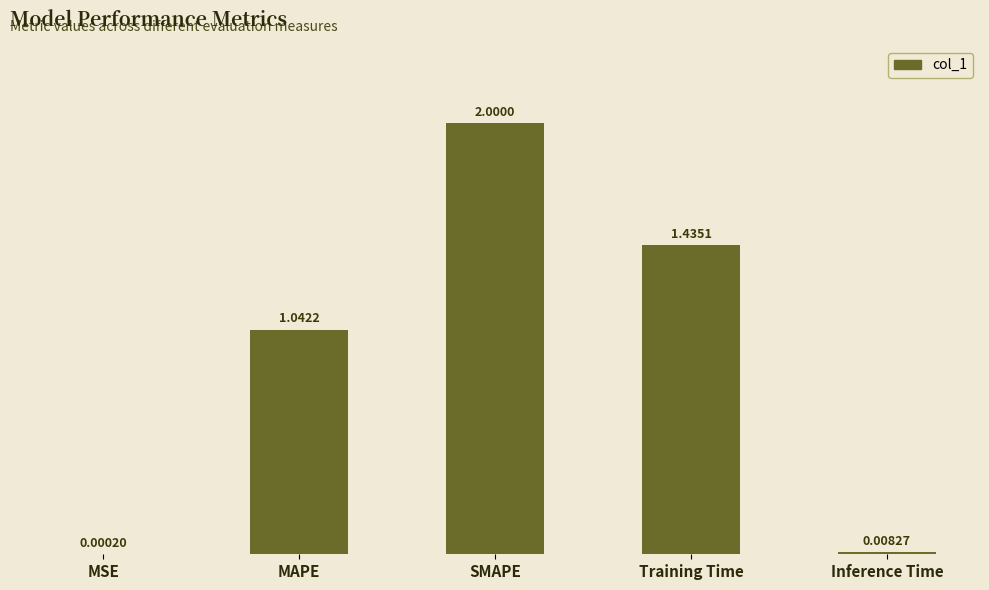

What is the sum of all values?

4.5